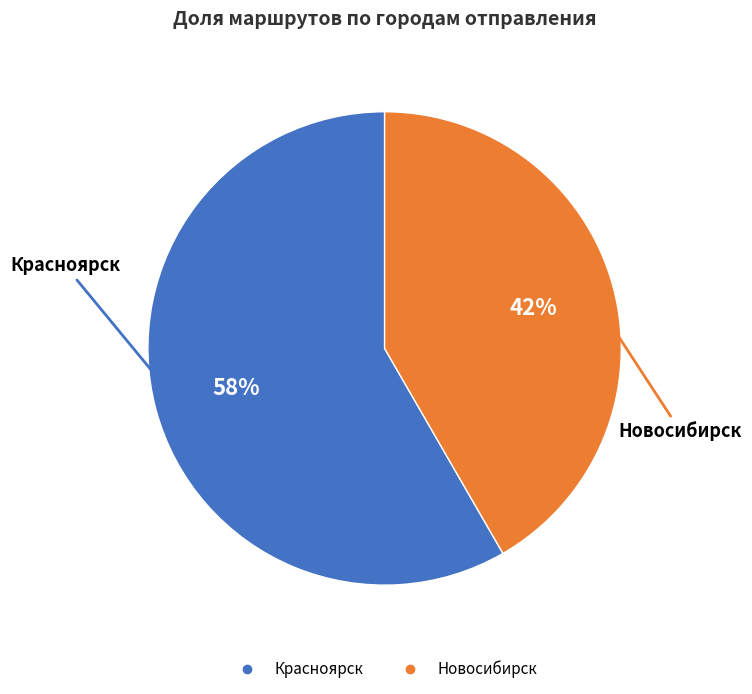

Is it true that Новосибирск is 30% of the pie?

False